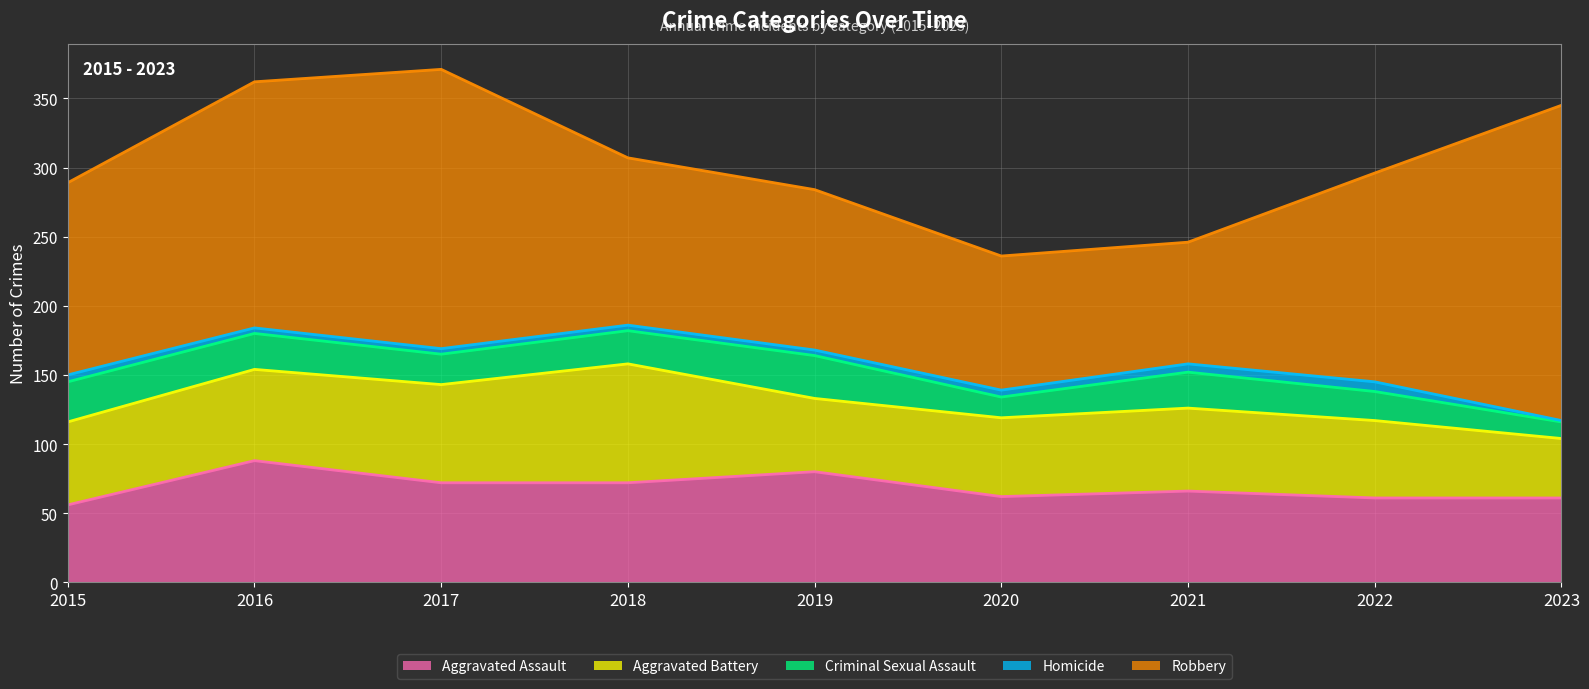

Reading left to right, extract all data points from this chart.

Aggravated Assault: 56	88	72	72	80	62	66	61	61
Aggravated Battery: 60	66	71	86	53	57	60	56	43
Criminal Sexual Assault: 29	26	22	24	31	15	26	21	12
Homicide: 5	4	4	4	4	5	6	7	1
Robbery: 139	178	202	121	116	97	88	151	228